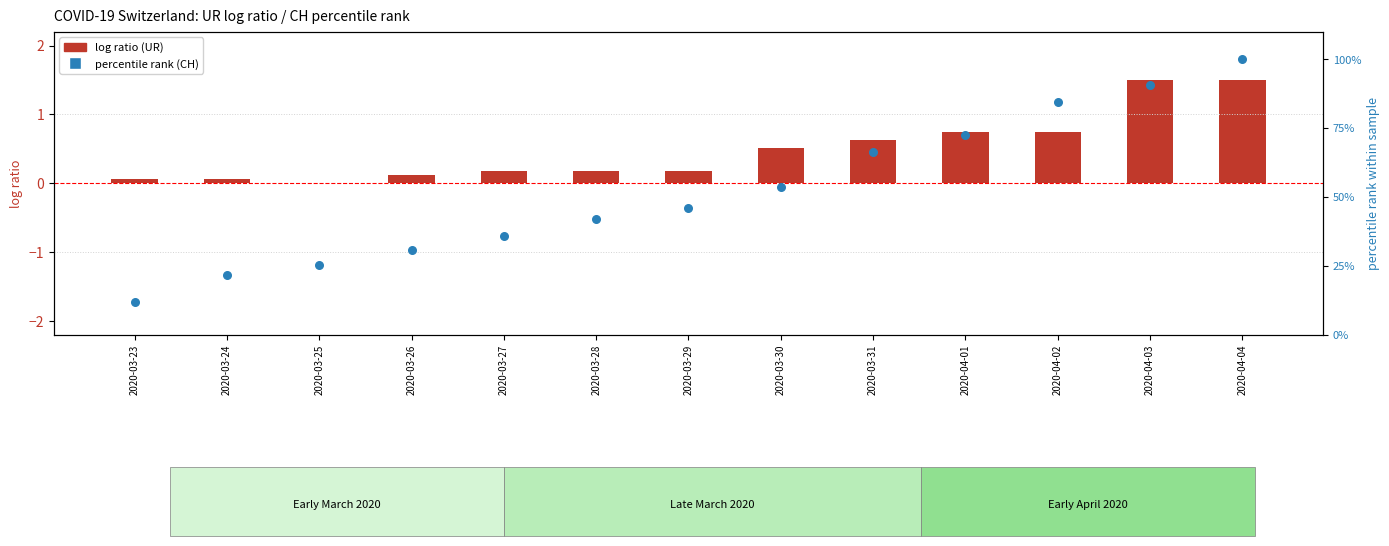

Is the value of log ratio (UR) at 2020-03-25 greater than the value of percentile rank (CH) at 2020-03-24?

No